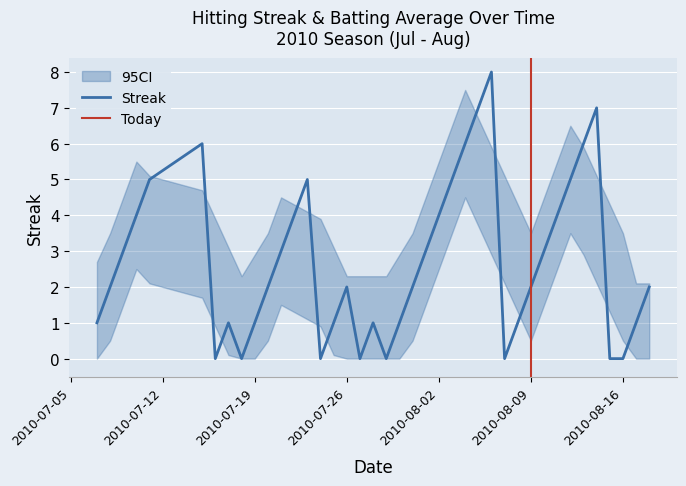

True or false: Streak has a value of 3 at 2010-08-09.

False